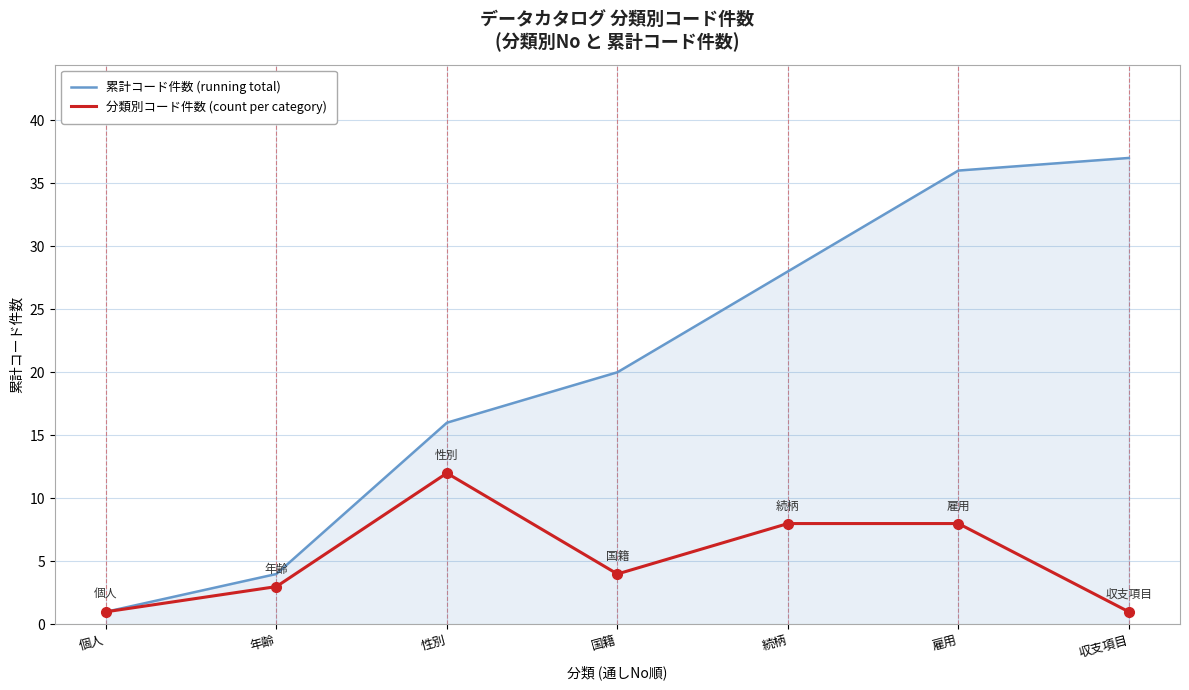

What is the smallest value displayed?

1